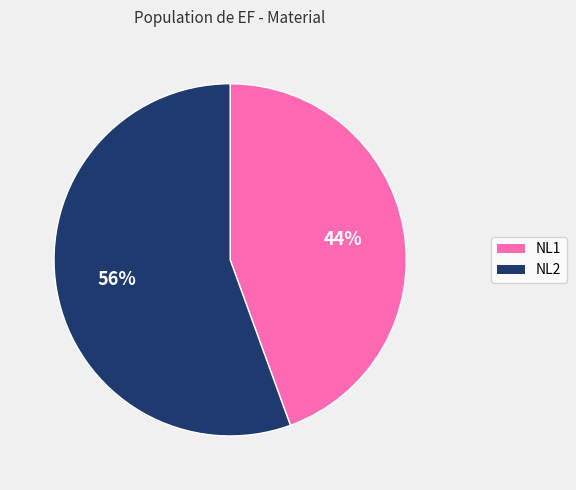

Does any single category account for the majority?

Yes